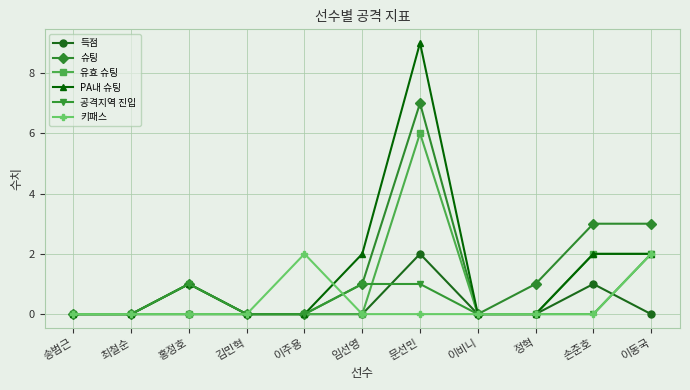

What position from the left is 정혁?

9